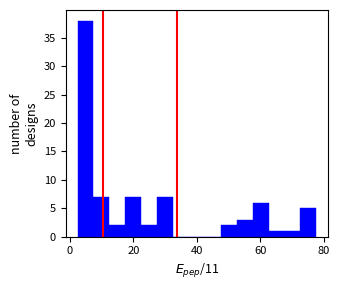

Read against the x-axis, roughly where is the centre of the tallest bar?

4